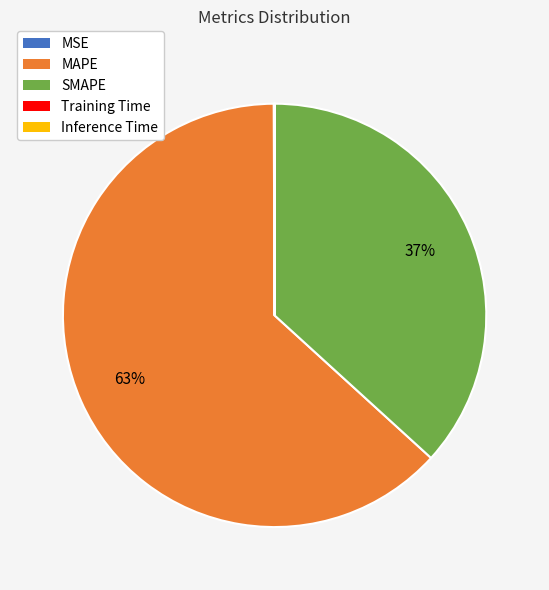

Which category has the biggest portion of the pie?

MAPE